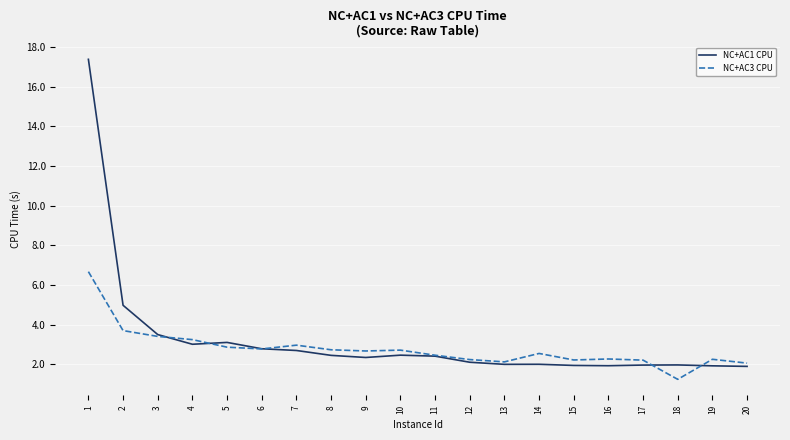

The value of NC+AC3 CPU at 4 is 3.2. True or false?

True